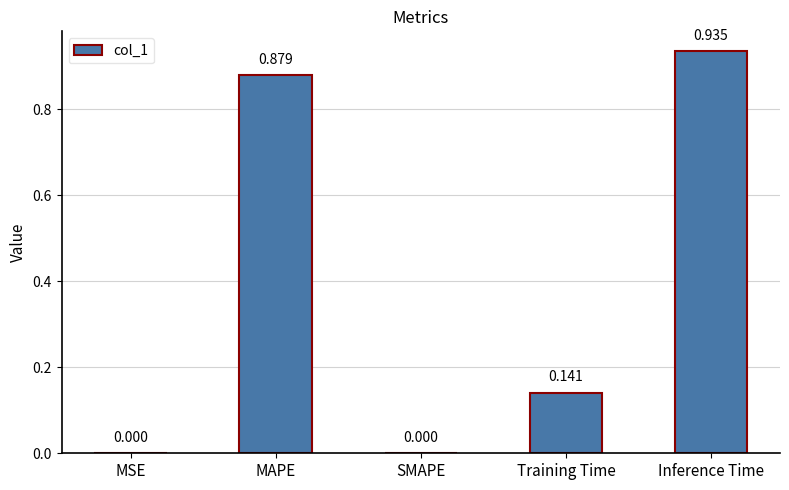

At which category does the chart reach its peak across all series?

Inference Time